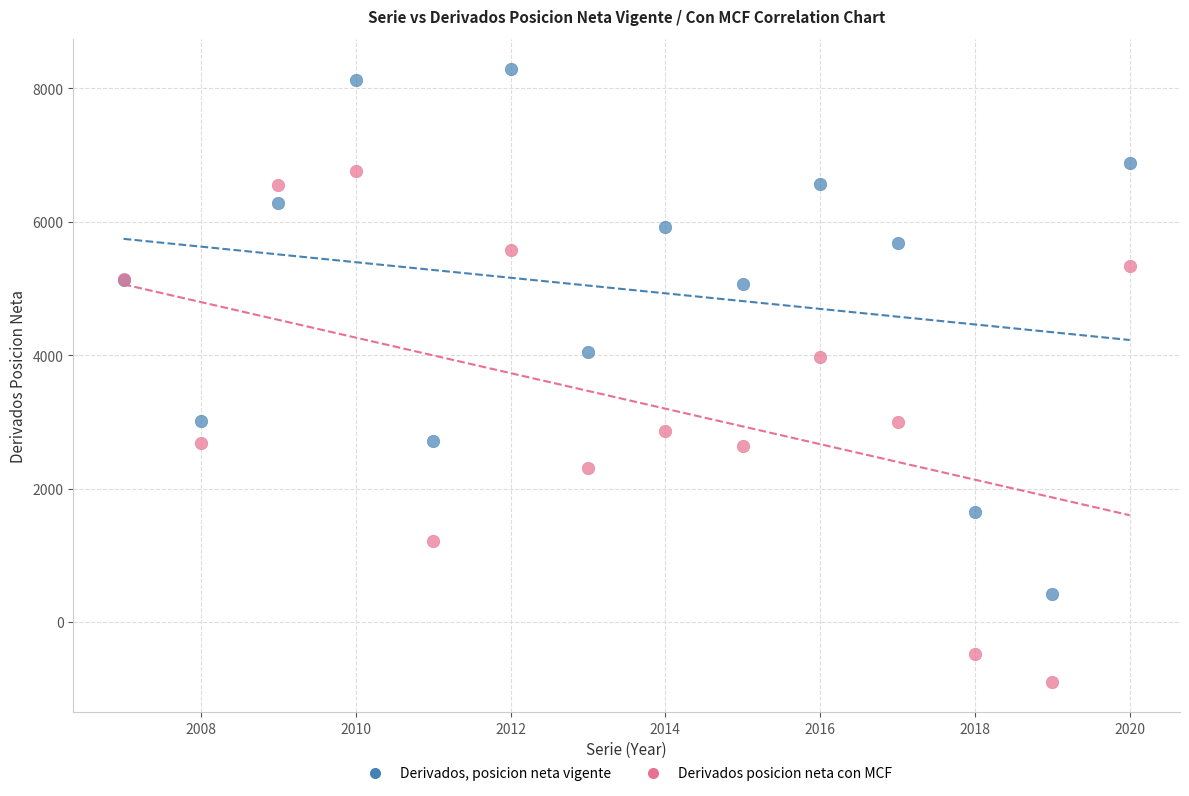

Which series contains the lowest Y value?

Derivados posicion neta con MCF